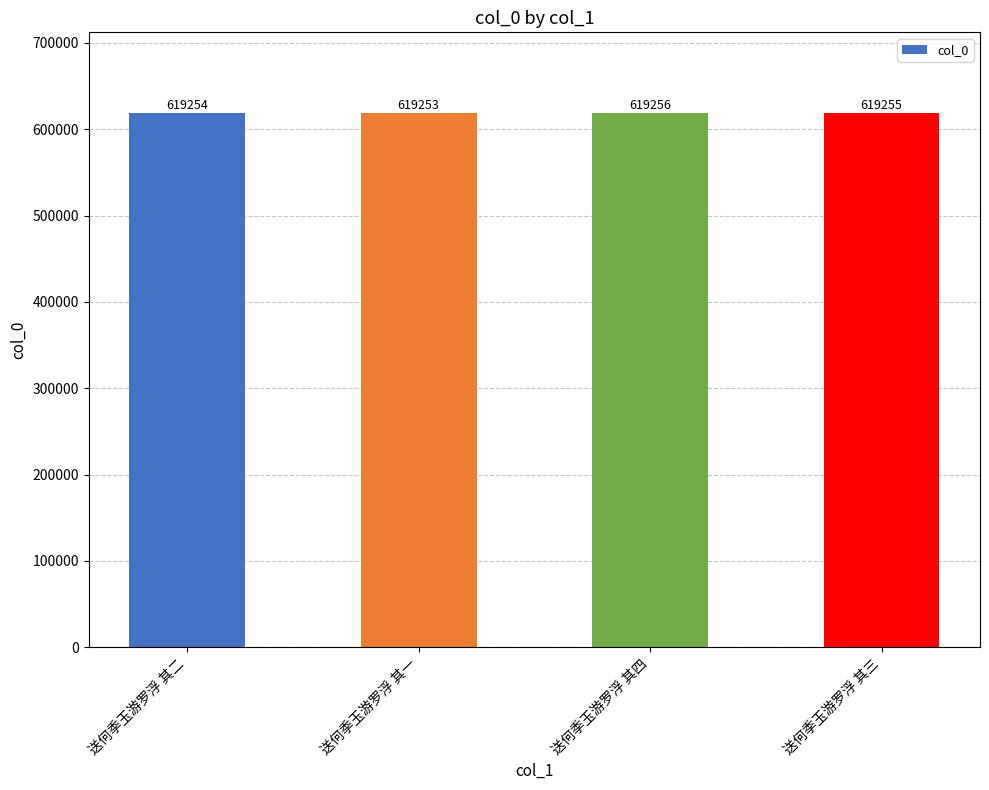

Approximately how many times larger is the value at 送何季玉游罗浮 其二 compared to 送何季玉游罗浮 其一?

1.0